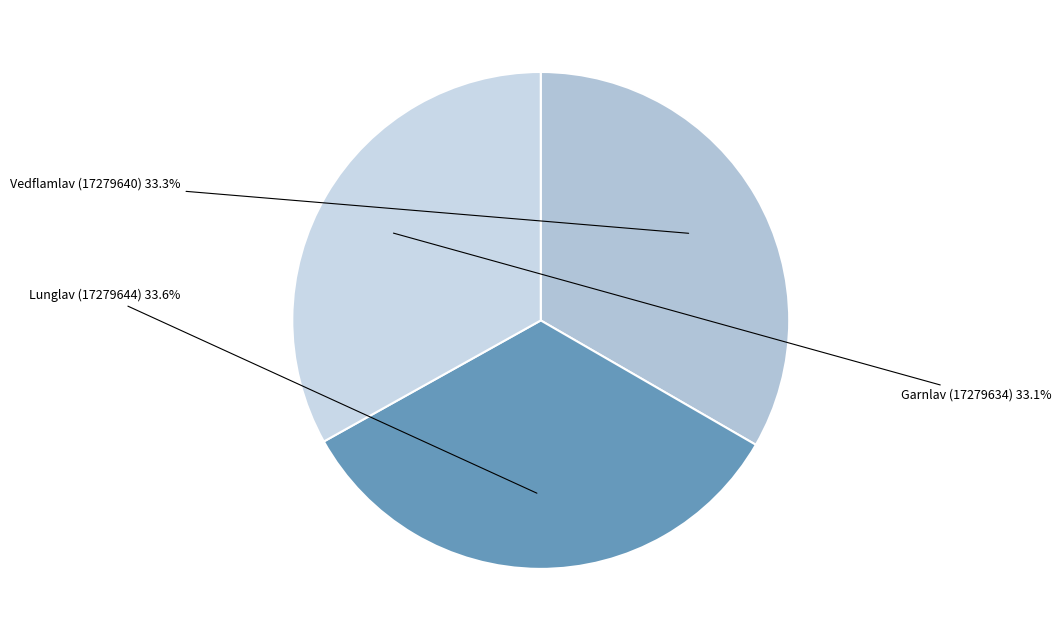

Is there a majority slice in this chart?

No